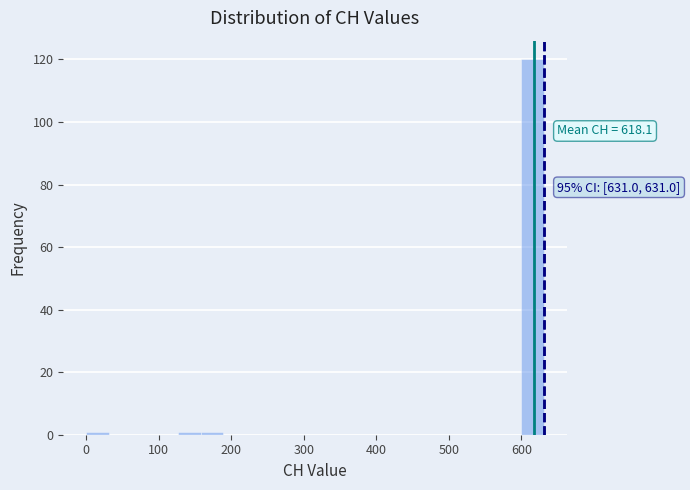

Around what value on the x-axis is the tallest bar? Give the approximate position of its centre, as read against the axis.

620